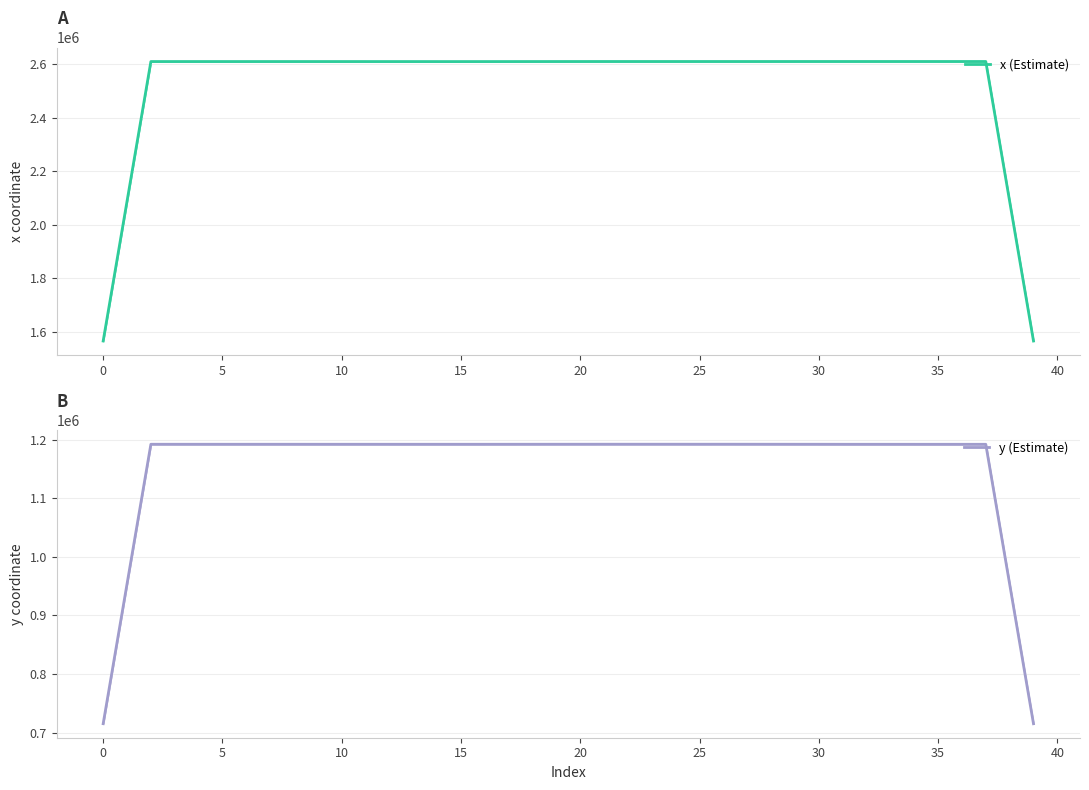

Which label corresponds to the smallest value in the chart?

39